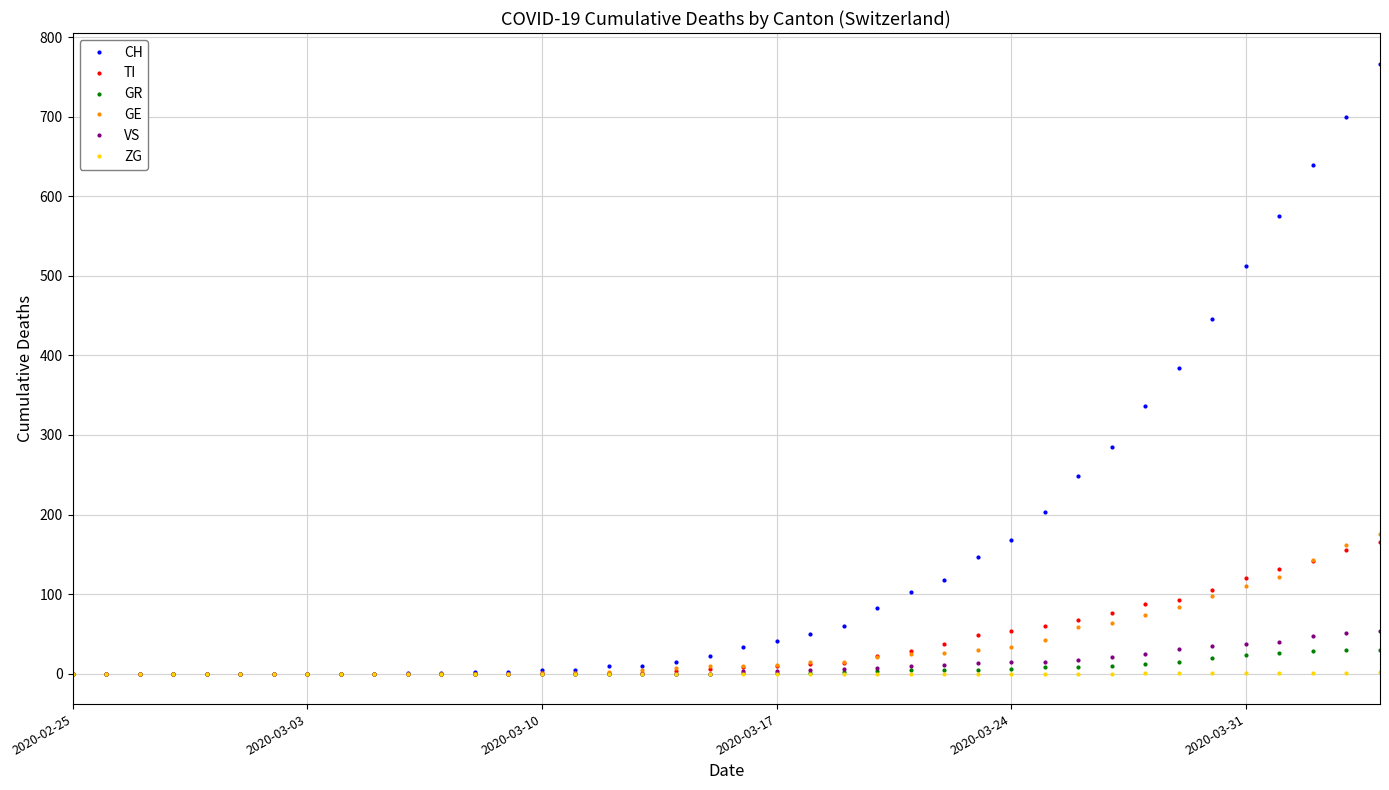

Which series has the largest range (max minus min)?

CH